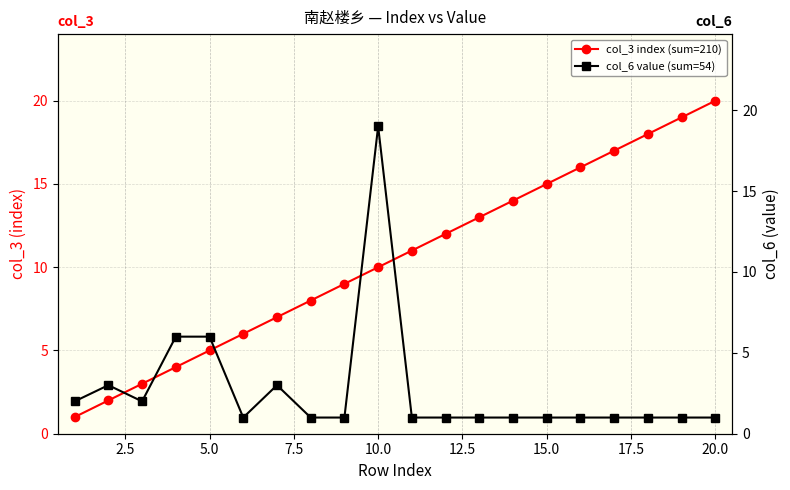

The col_3 index (sum=210) series shows 7 at 20.0. True or false?

False